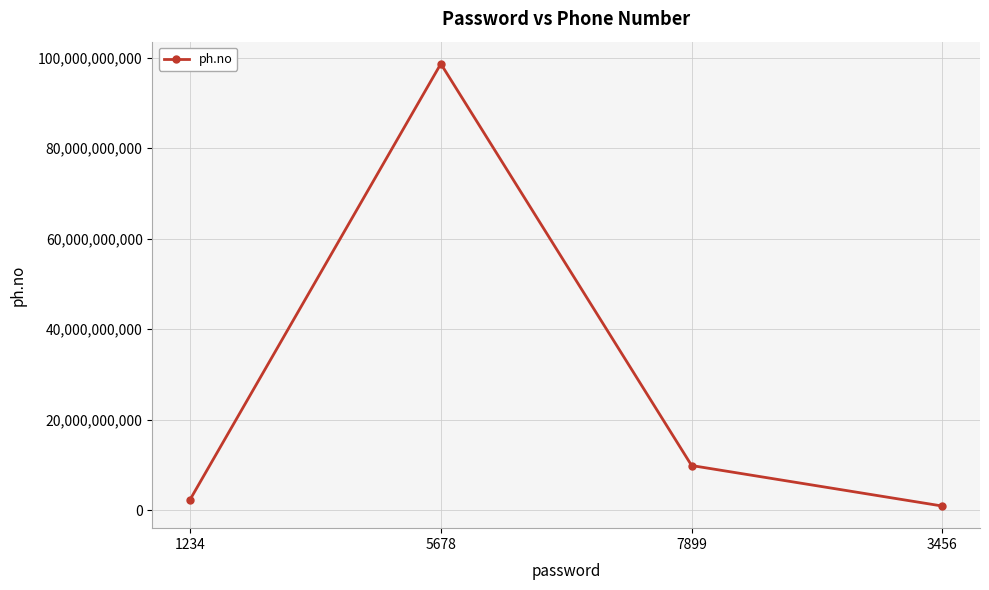

Which label corresponds to the smallest value in the chart?

3456